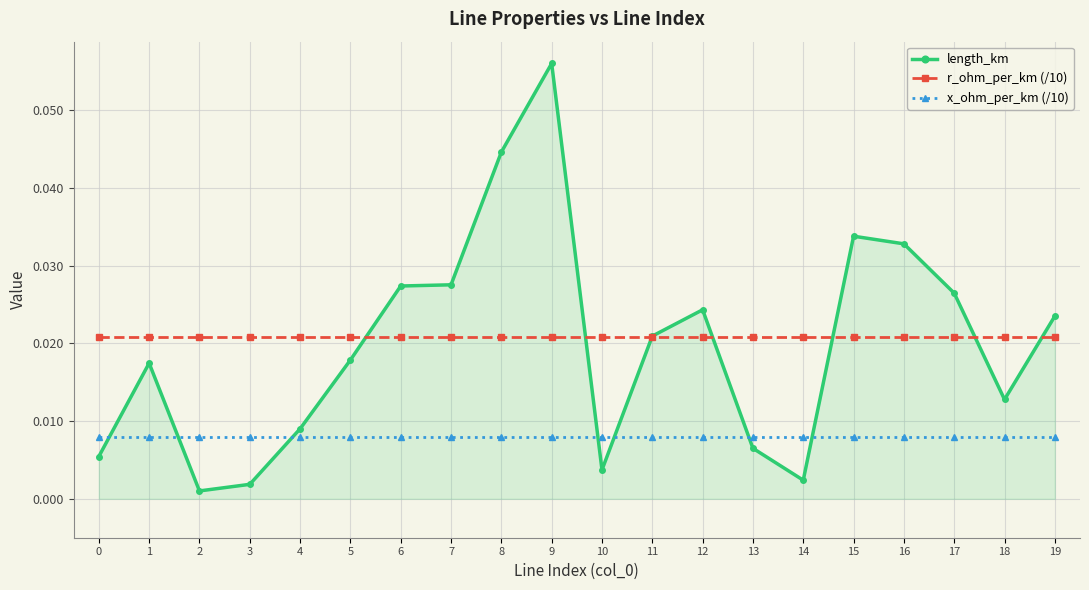

At which category does the chart reach its peak across all series?

9